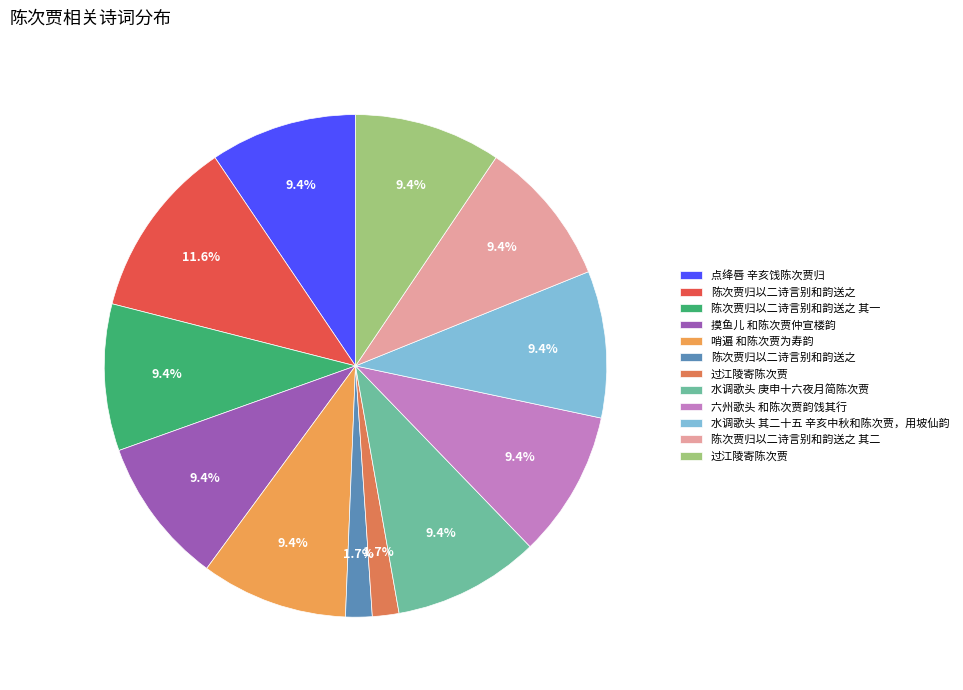

How many slices are in this pie chart?

12